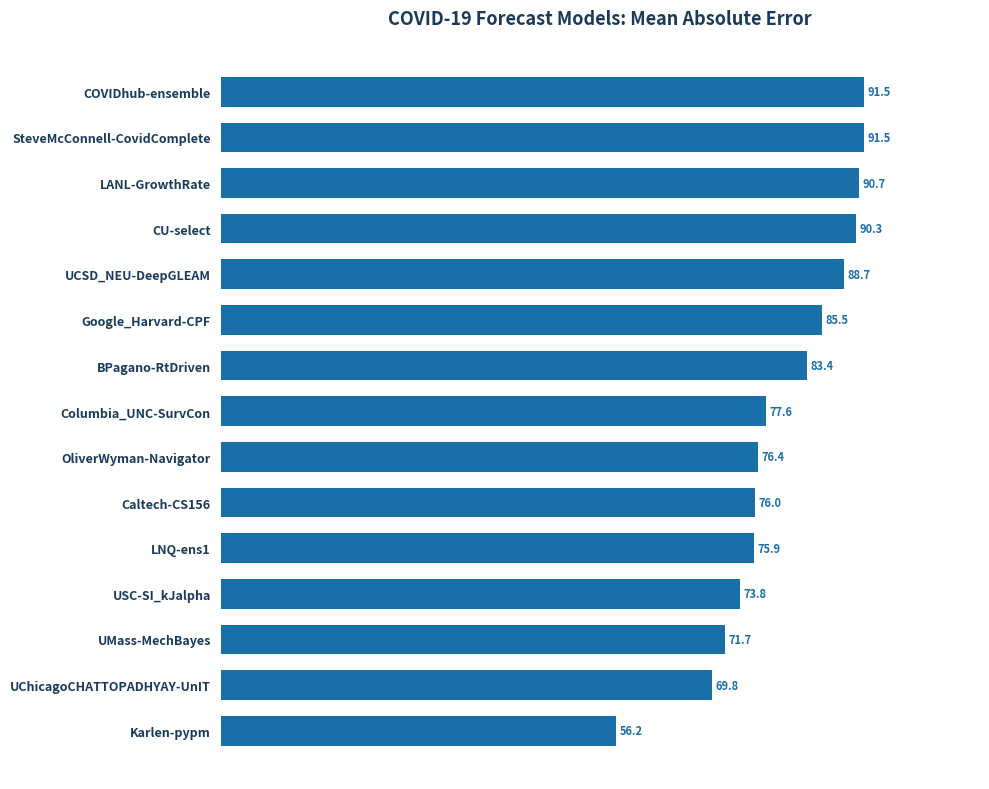

What is the change in value from USC-SI_kJalpha to LNQ-ens1?

+2.1